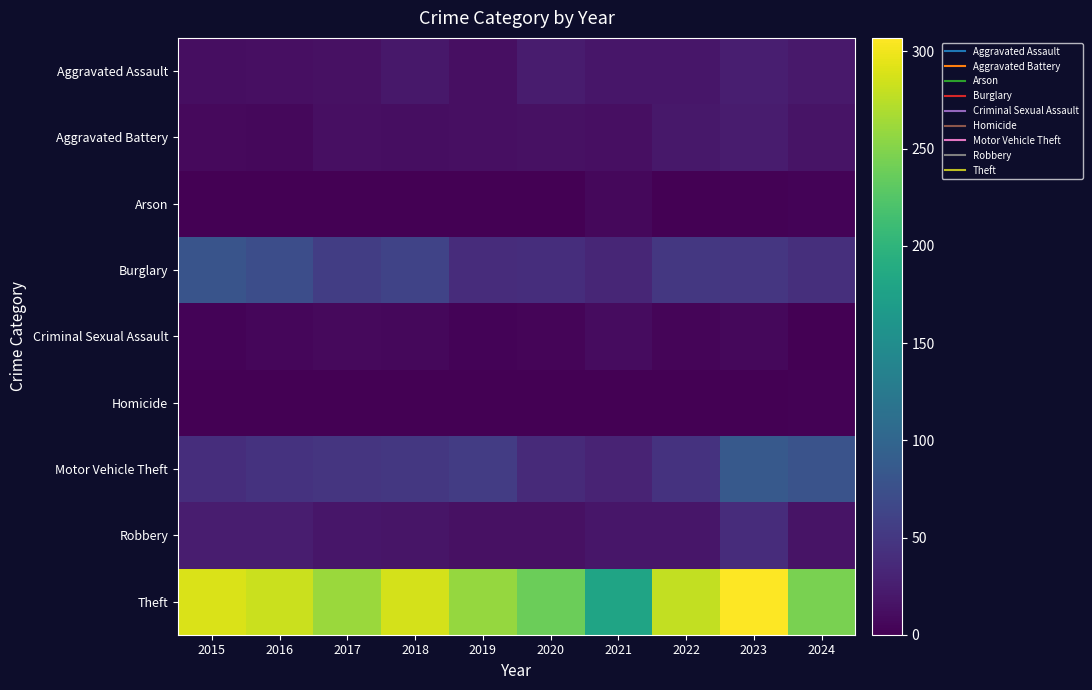

How many series are shown in this chart?

9